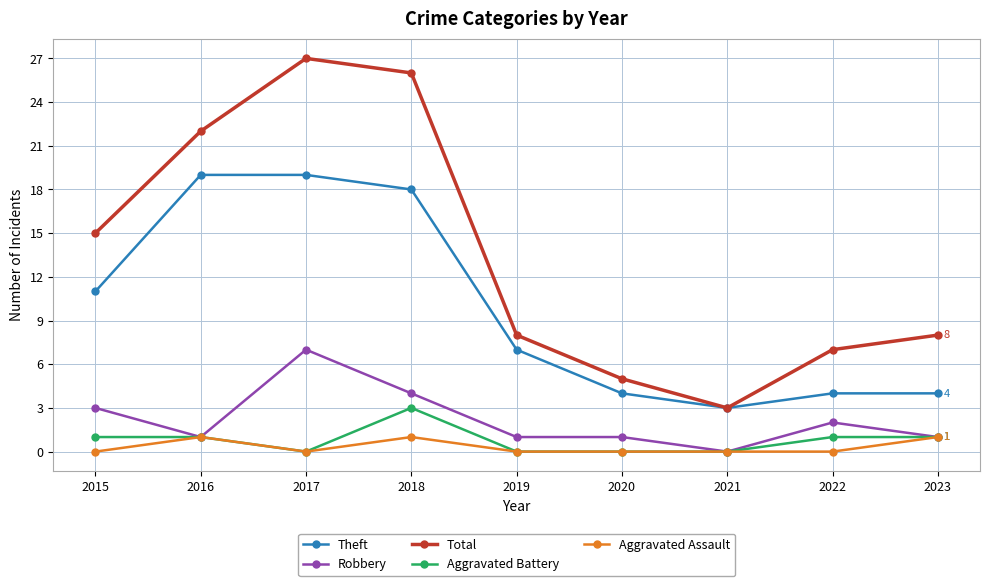

True or false: Robbery has a value of 3 at 2015.

True